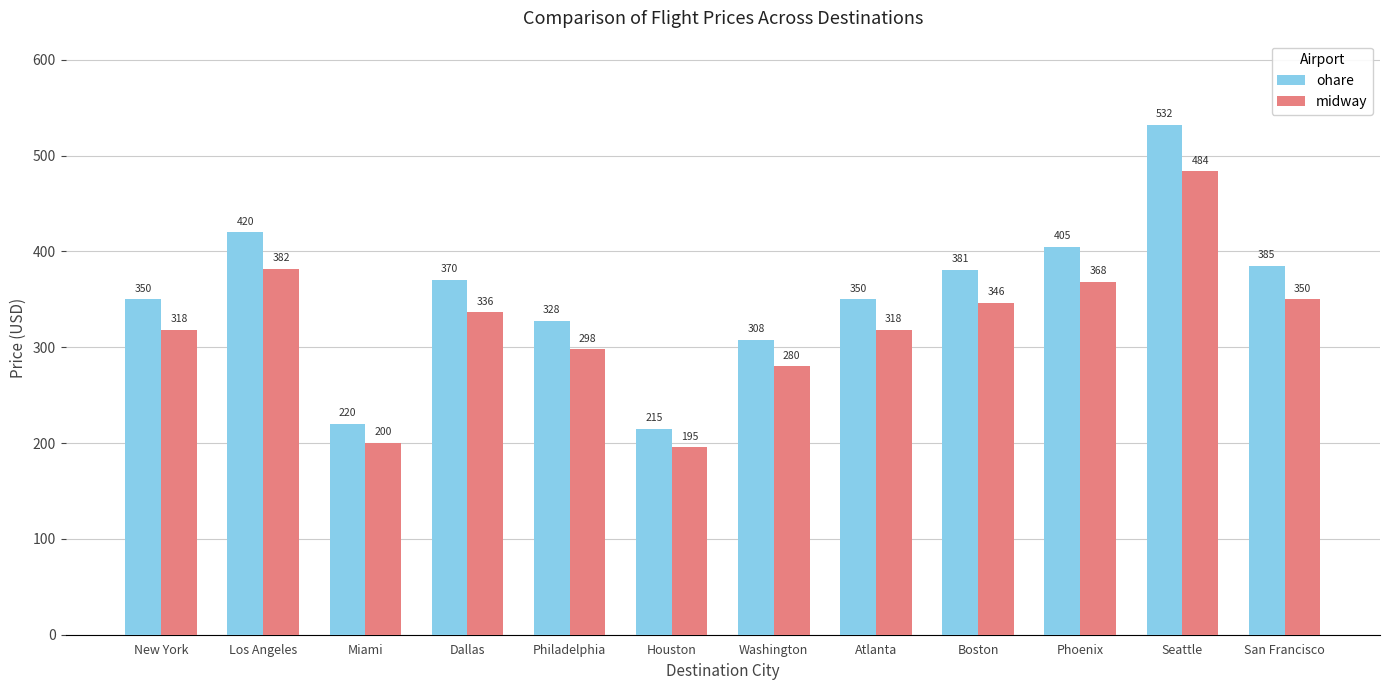

What is the label of the 9th bar from the right?

Dallas